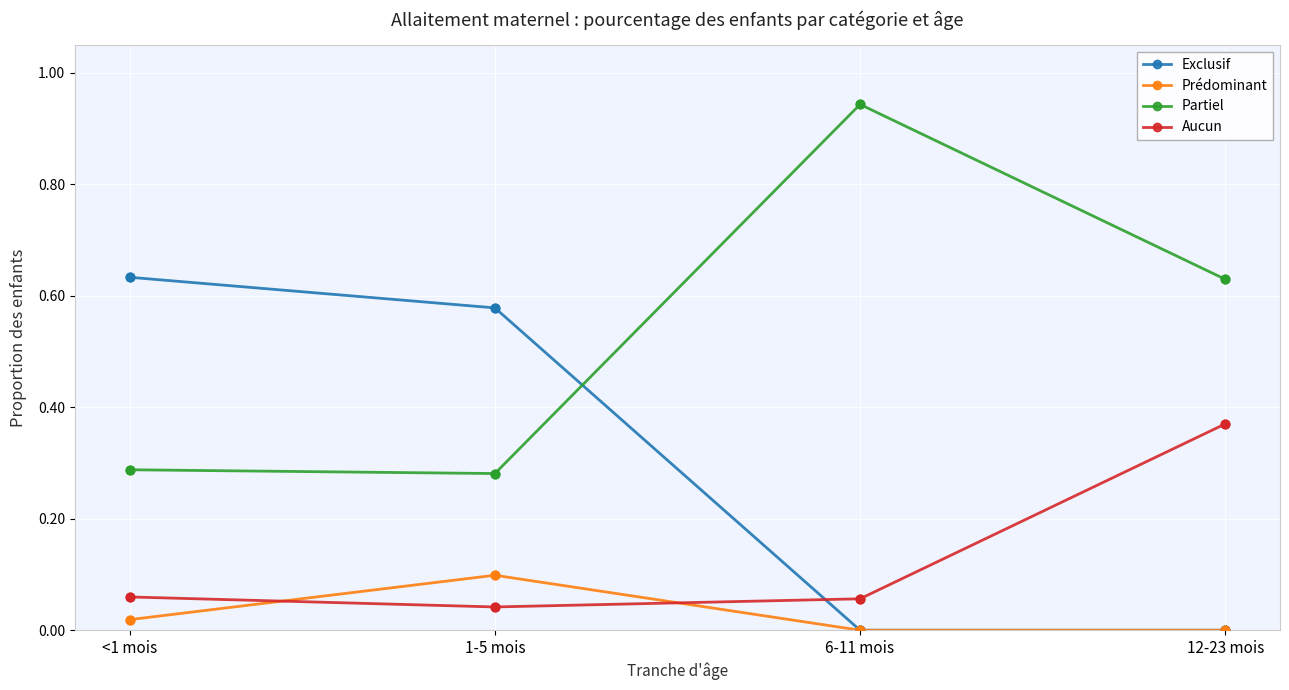

Is it true that Aucun equals 0.1 at 6-11 mois?

True